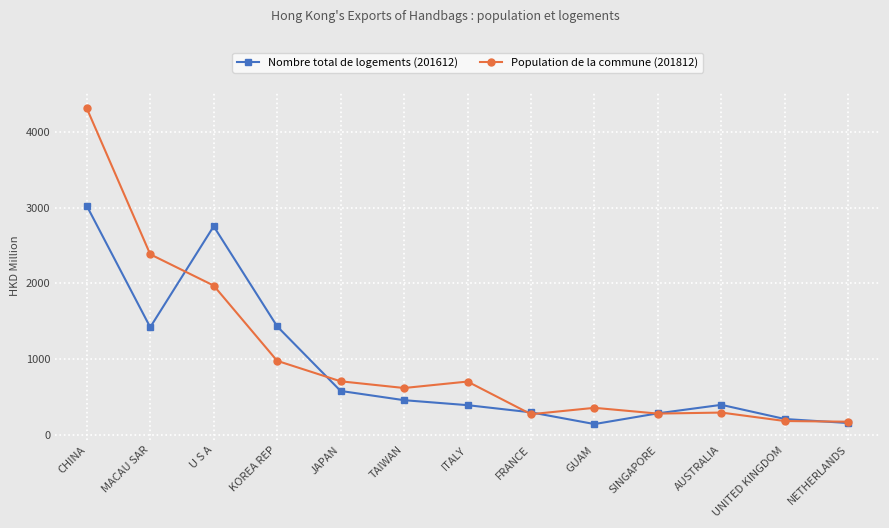

In Population de la commune (201812), how many points are higher than both neighbors (excluding endpoints)?

3